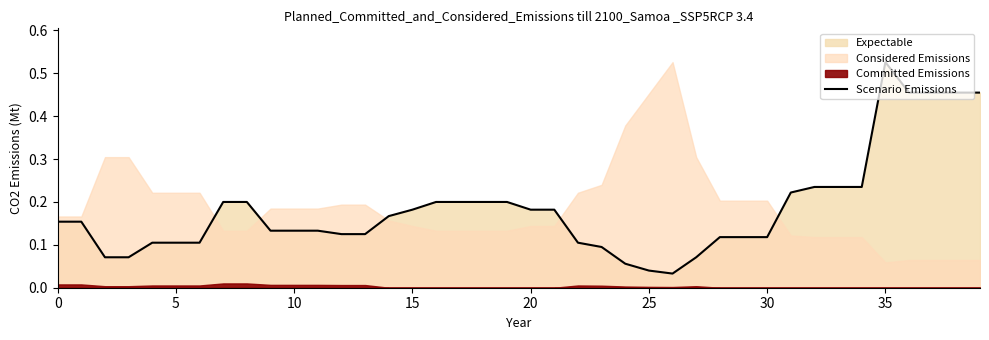

Is it true that Scenario Emissions equals 0.1 at 20?

False